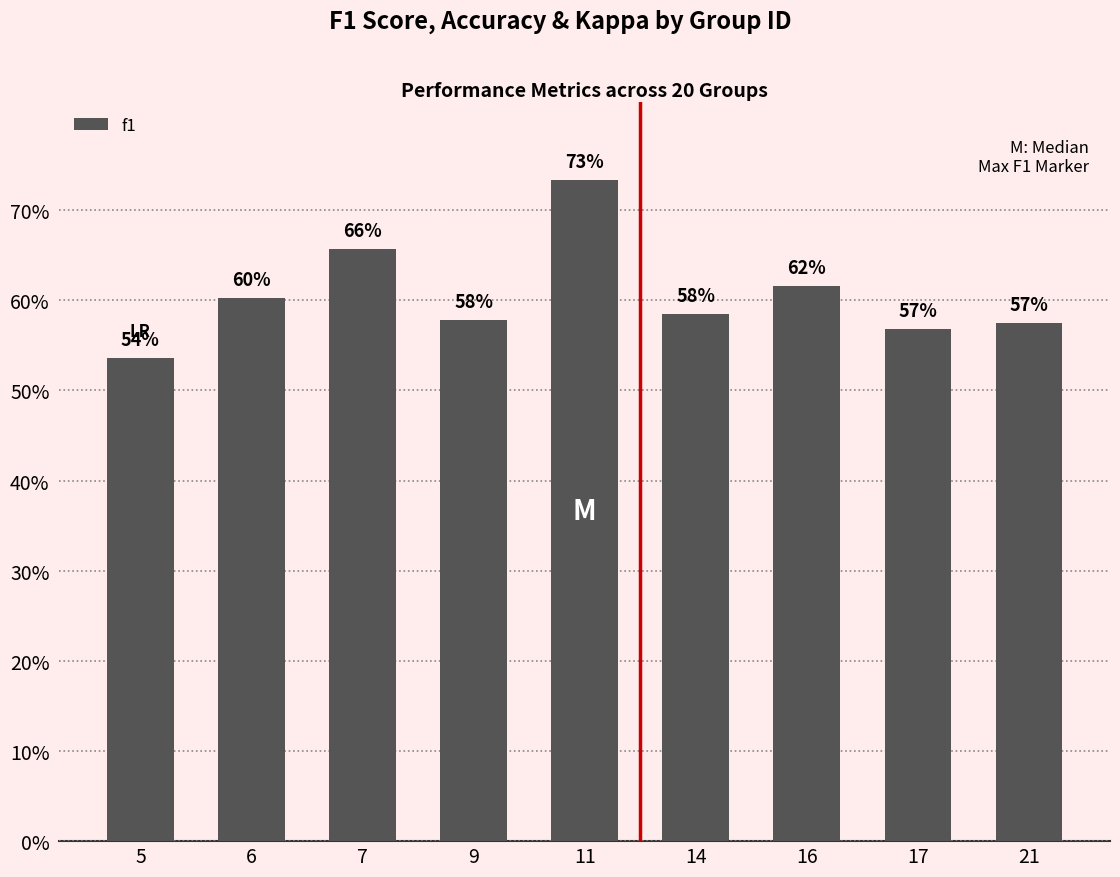

Read the value at 7.

0.7